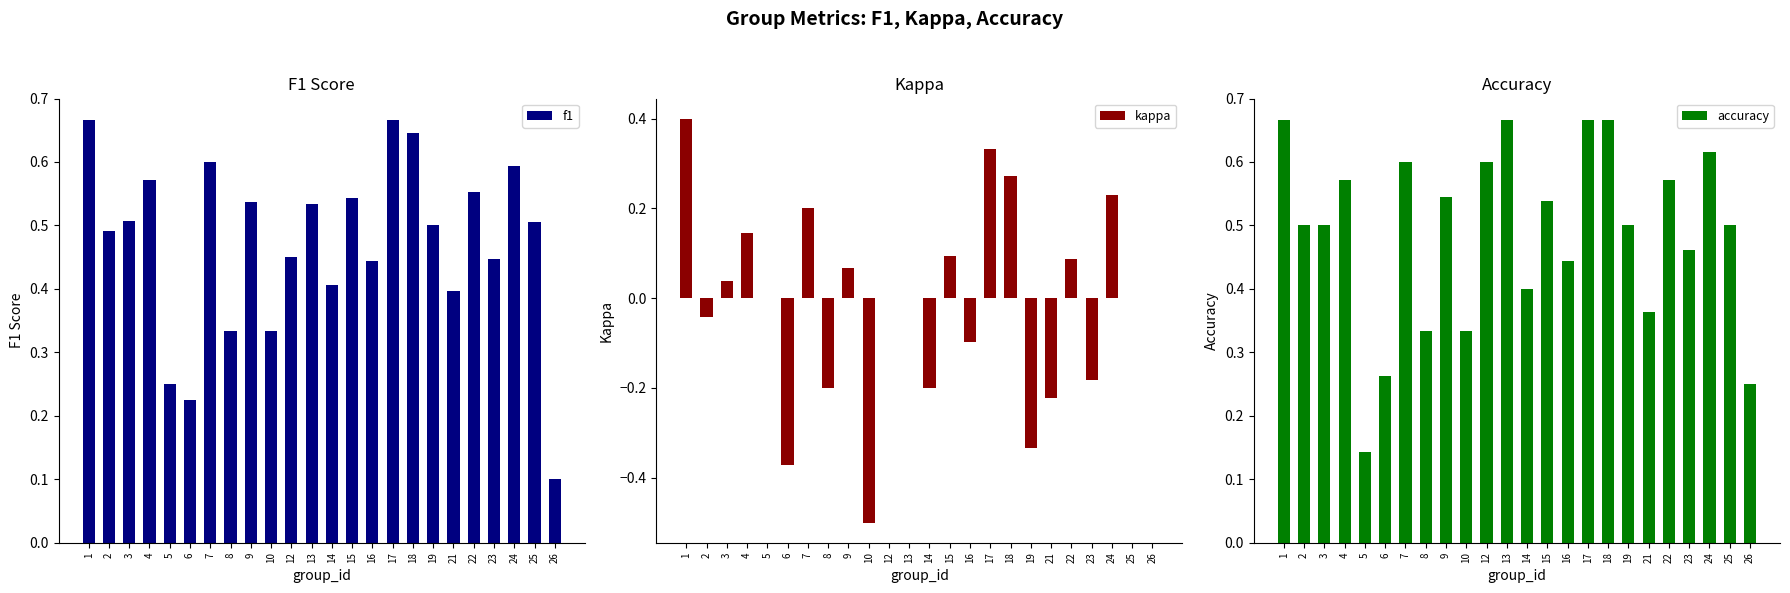

What is the value of the kappa bar at the 21st from the left?

-0.2